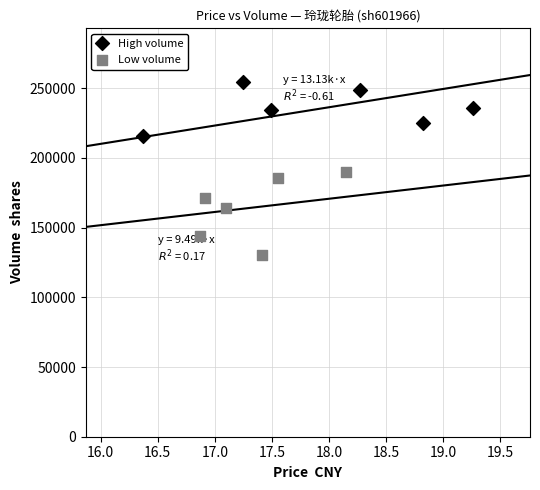

Which series contains the highest Y value?

High volume